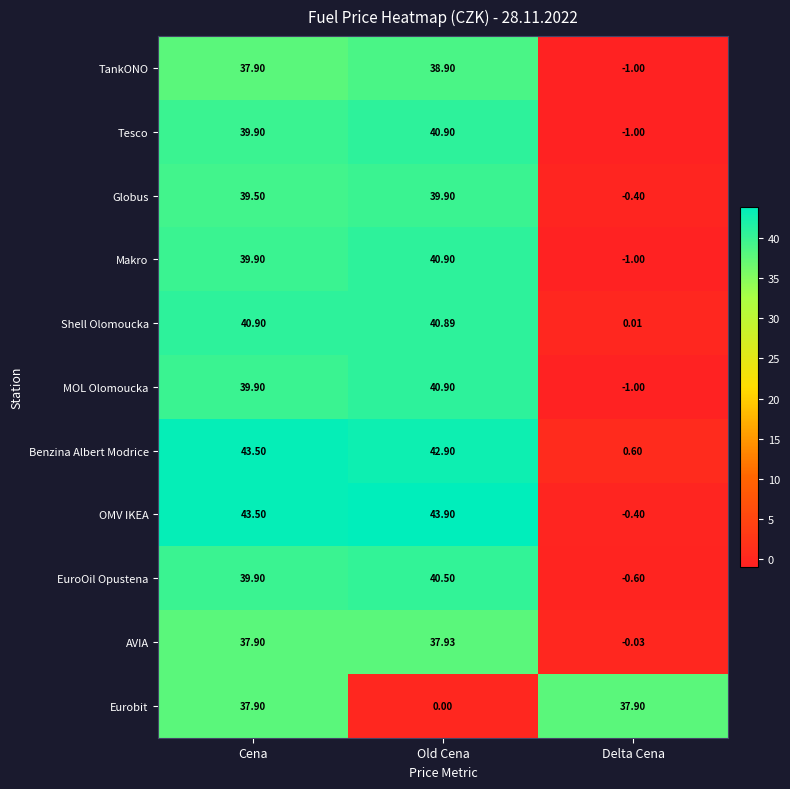

Which series has the widest spread of values?

OMV IKEA